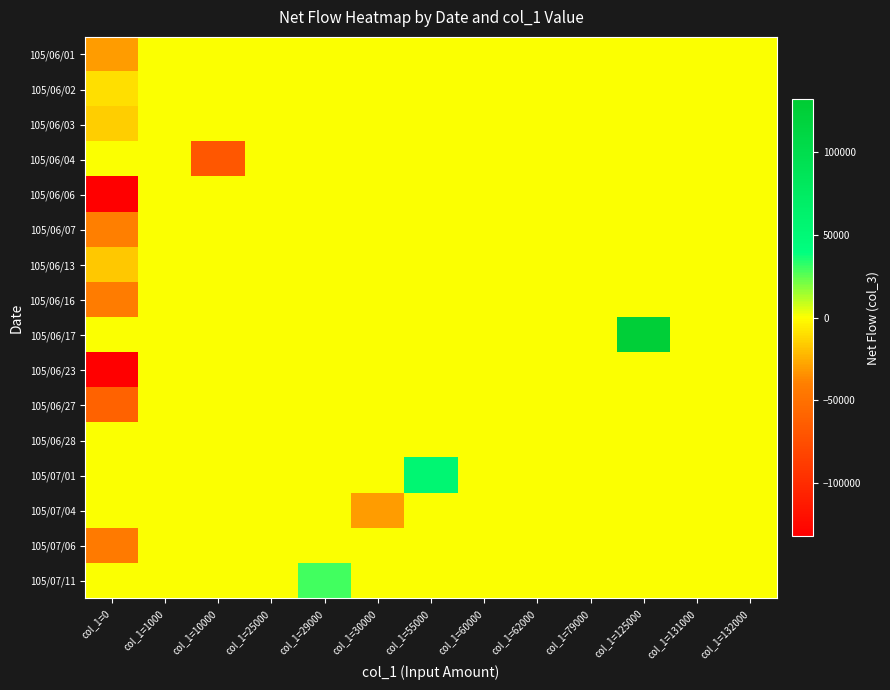

Between col_1=30000 and col_1=0, which is larger?

col_1=30000